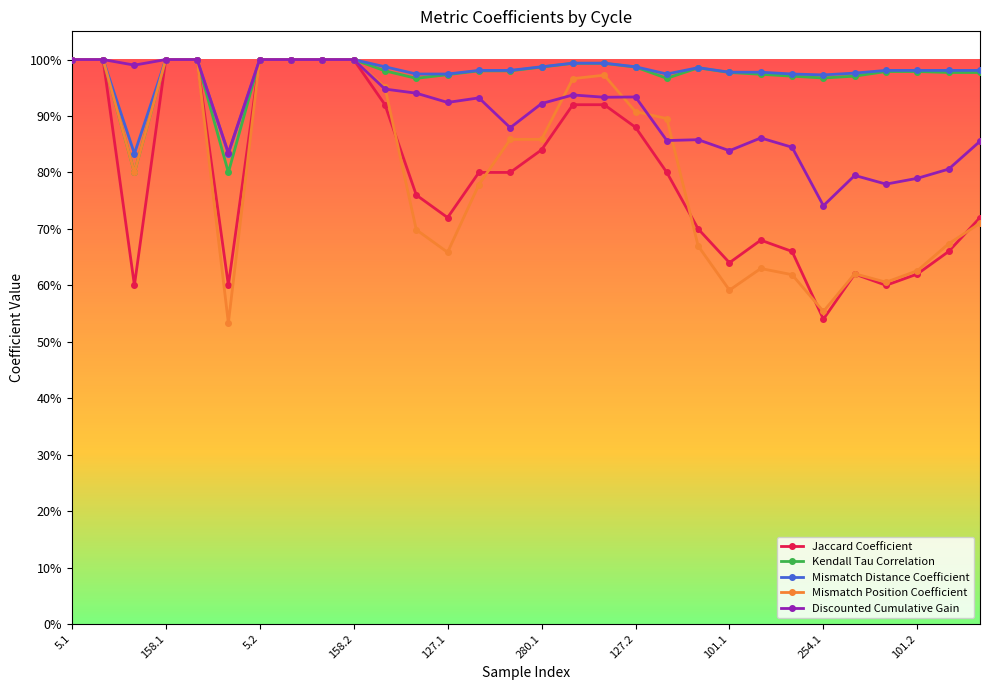

Count the Jaccard Coefficient values in the range 0 to 1.

30